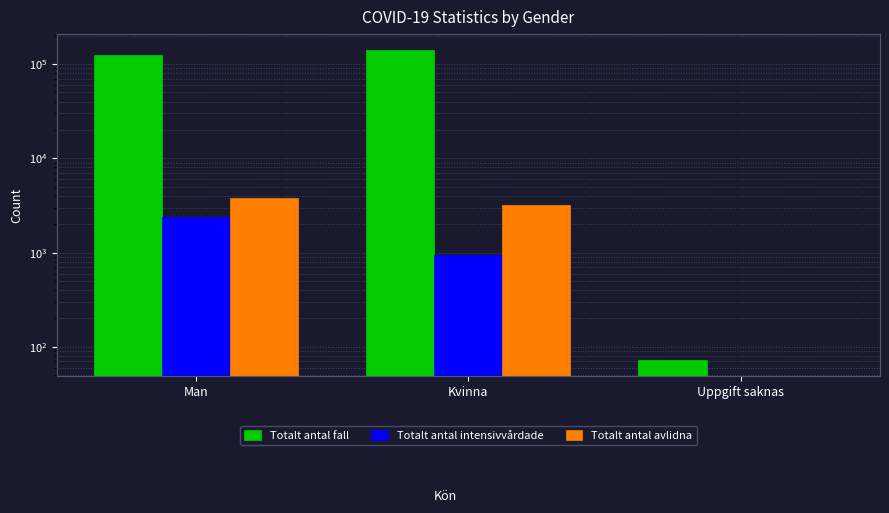

How many data points in Totalt antal avlidna are less than 3188?

1